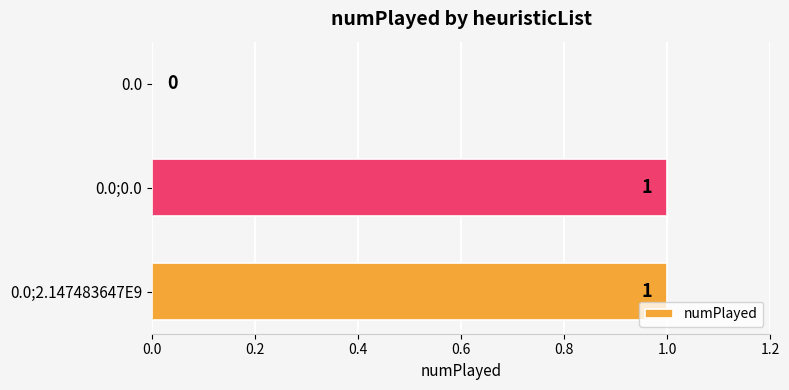

What is the greatest value displayed?

1